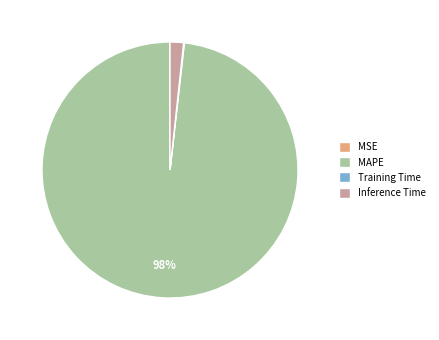

True or false: Inference Time accounts for 2% of the total.

True